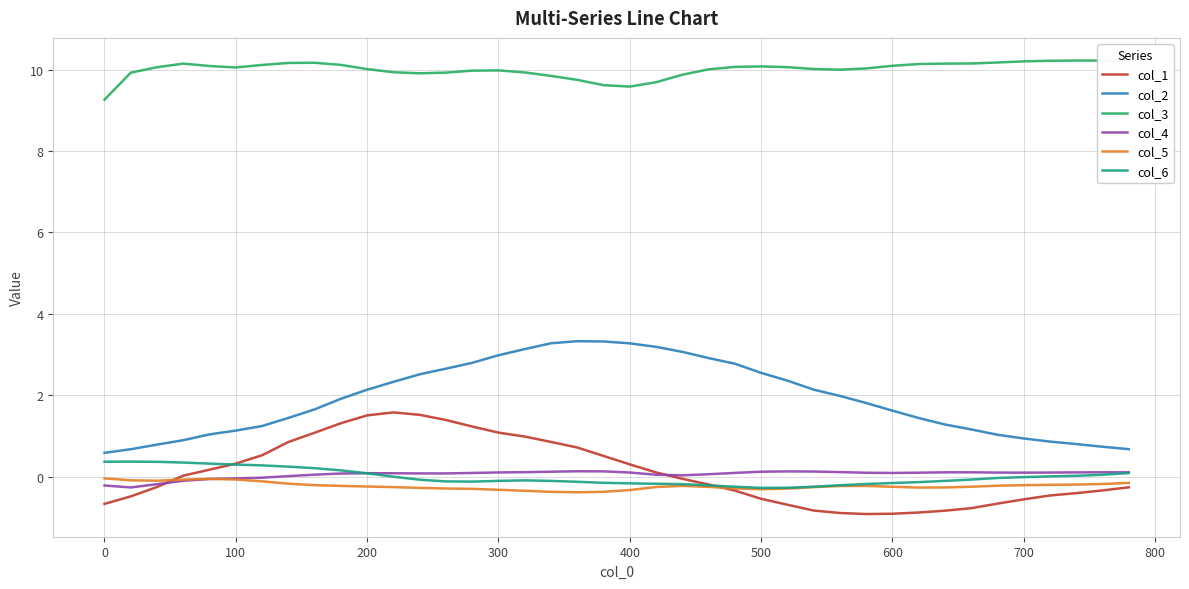

True or false: col_6 and col_3 intersect in this chart.

False